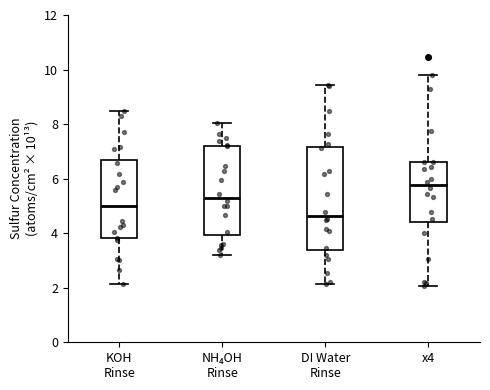

Reading left to right, read every box against the y-axis: the position of its median line, the range the box covers, and the ends of its whiskers. The values are not printed on the chart, so give them approximately, as read against the axis.

KOH Rinse: median 5.0, box 3.8 to 6.8, whiskers 2.2 to 8.4
NH₄OH Rinse: median 5.4, box 4.0 to 7.2, whiskers 3.2 to 8.0
DI Water Rinse: median 4.6, box 3.4 to 7.2, whiskers 2.2 to 9.4
x4: median 5.8, box 4.4 to 6.6, whiskers 2.0 to 9.8